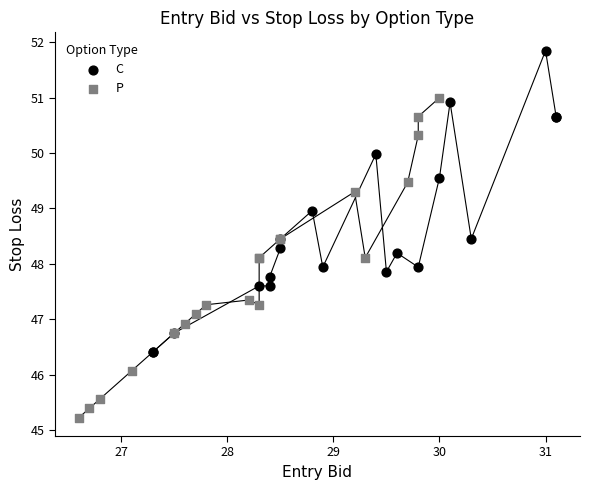

Which series has the largest Y range (max minus min)?

P